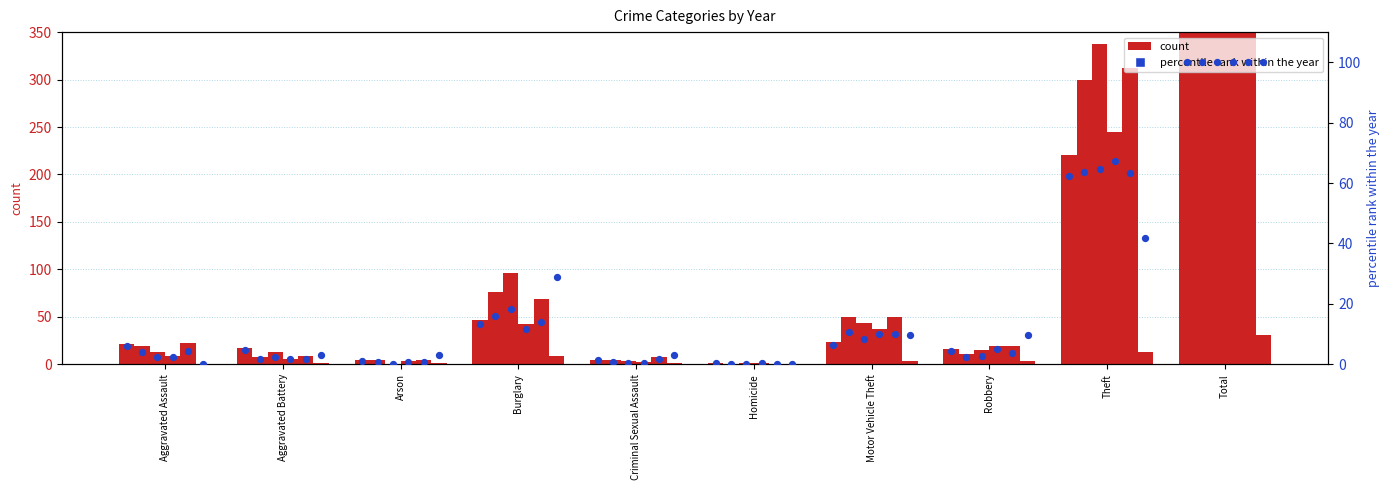

At which category is the sum across all series the highest?

Total